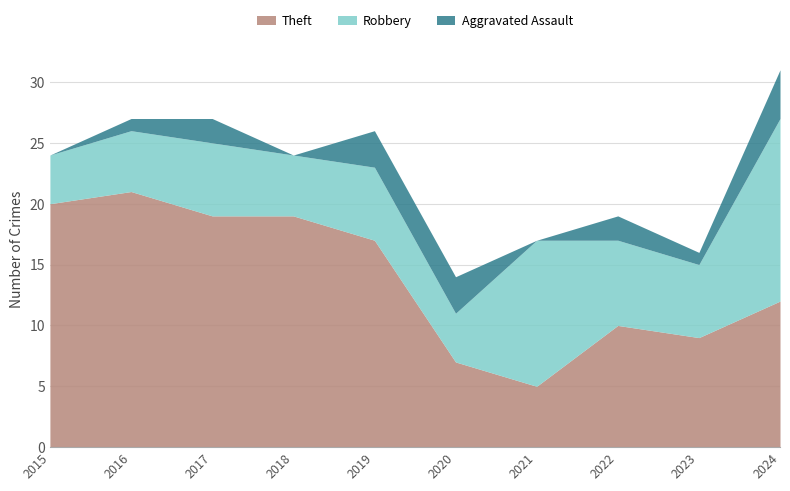

Which label corresponds to the smallest value in the chart?

2015